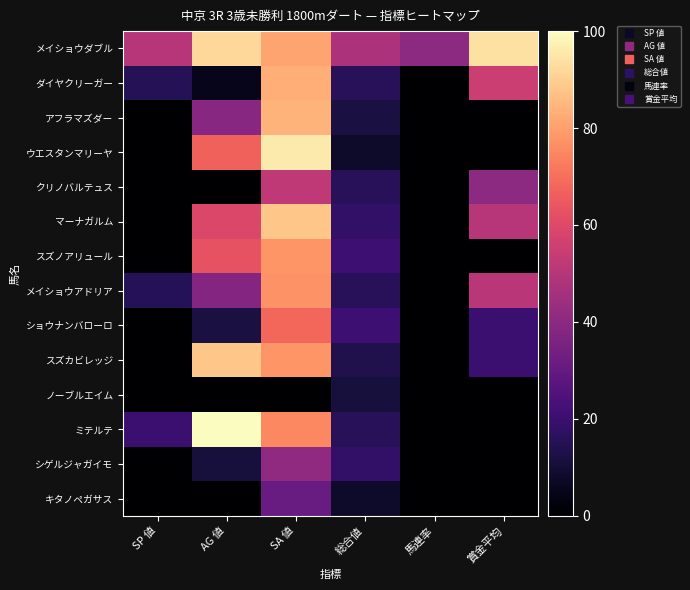

Reading right to left, transcribe all the data shown in this chart.

メイショウダブル: 賞金平均=94	馬連率=40	総合値=48	SA 値=81	AG 値=92	SP 値=50
ダイヤクリーガー: 賞金平均=55	馬連率=0	総合値=16	SA 値=83	AG 値=5	SP 値=15
アフラマズダー: 賞金平均=0	馬連率=0	総合値=12	SA 値=84	AG 値=39	SP 値=0
ウエスタンマリーヤ: 賞金平均=0	馬連率=0	総合値=8	SA 値=96	AG 値=67	SP 値=0
クリノバルテュス: 賞金平均=40	馬連率=0	総合値=16	SA 値=52	AG 値=0	SP 値=0
マーナガルム: 賞金平均=50	馬連率=0	総合値=18	SA 値=88	AG 値=59	SP 値=0
スズノアリュール: 賞金平均=0	馬連率=0	総合値=21	SA 値=78	AG 値=63	SP 値=0
メイショウアドリア: 賞金平均=51	馬連率=0	総合値=16	SA 値=77	AG 値=38	SP 値=15
ショウナンバローロ: 賞金平均=20	馬連率=0	総合値=21	SA 値=68	AG 値=12	SP 値=0
スズカビレッジ: 賞金平均=20	馬連率=0	総合値=14	SA 値=78	AG 値=88	SP 値=0
ノーブルエイム: 賞金平均=0	馬連率=0	総合値=11	SA 値=0	AG 値=0	SP 値=0
ミテルテ: 賞金平均=0	馬連率=0	総合値=16	SA 値=75	AG 値=100	SP 値=20
シゲルジャガイモ: 賞金平均=0	馬連率=0	総合値=18	SA 値=41	AG 値=11	SP 値=0
キタノペガサス: 賞金平均=0	馬連率=0	総合値=8	SA 値=31	AG 値=0	SP 値=0